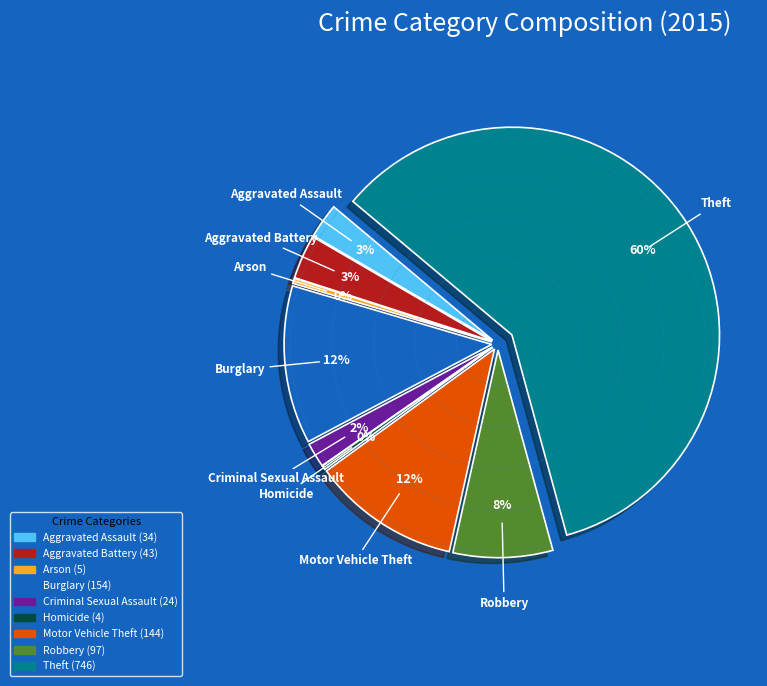

To the nearest percent, what is the difference between the largest and smallest slice percentages?

59%